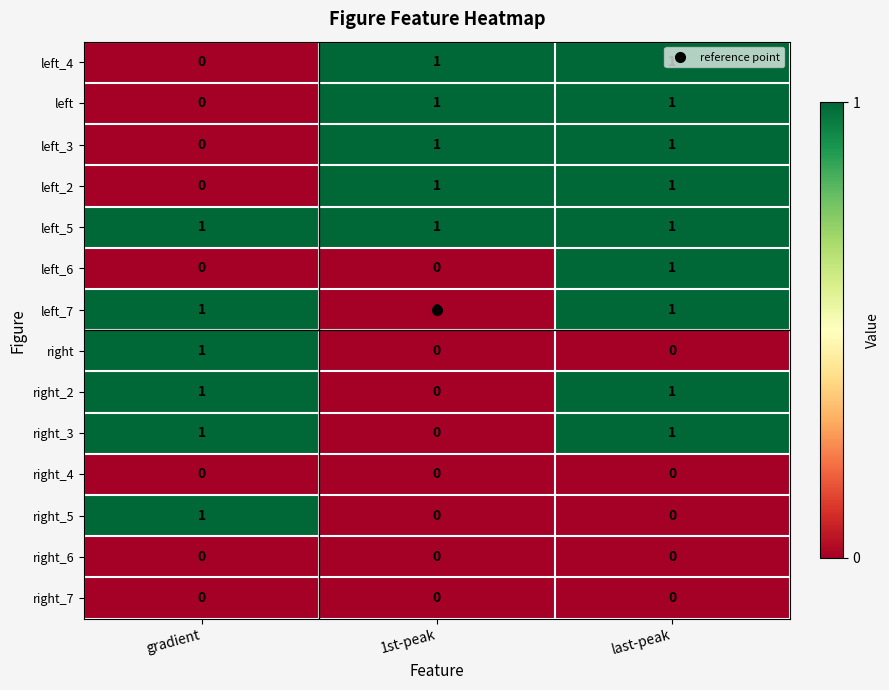

What is the total value across all series at last-peak?

9